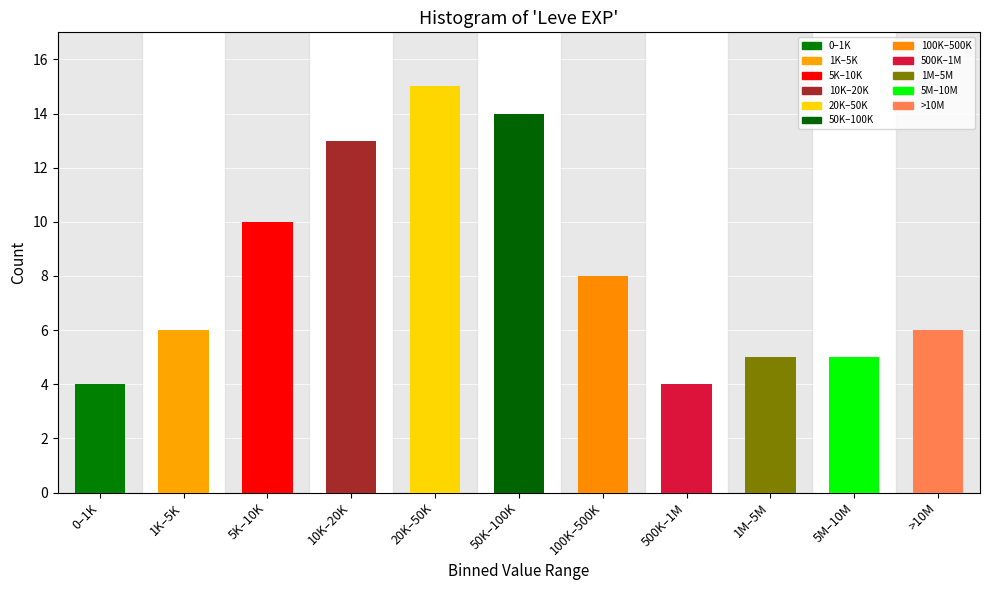

Reading right to left, extract all data points from this chart.

>10M=6	5M–10M=5	1M–5M=5	500K–1M=4	100K–500K=8	50K–100K=14	20K–50K=15	10K–20K=13	5K–10K=10	1K–5K=6	0–1K=4